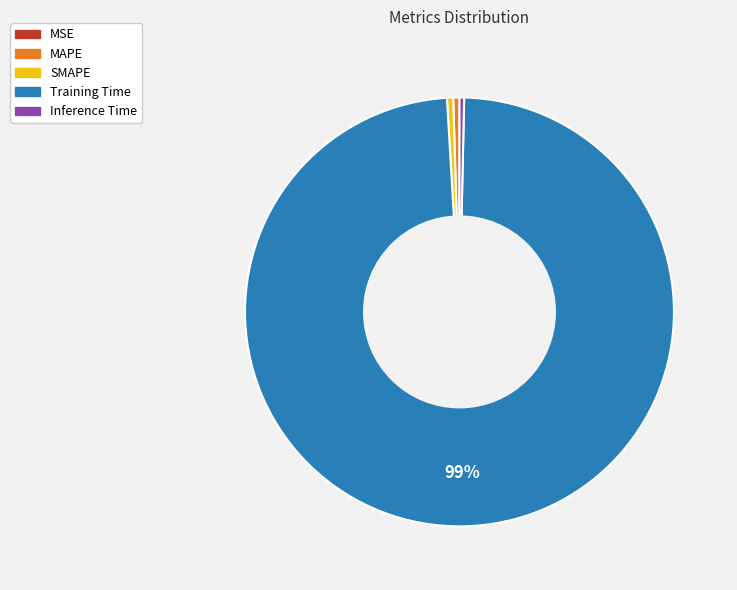

To the nearest percent, what is the average slice percentage?

20%